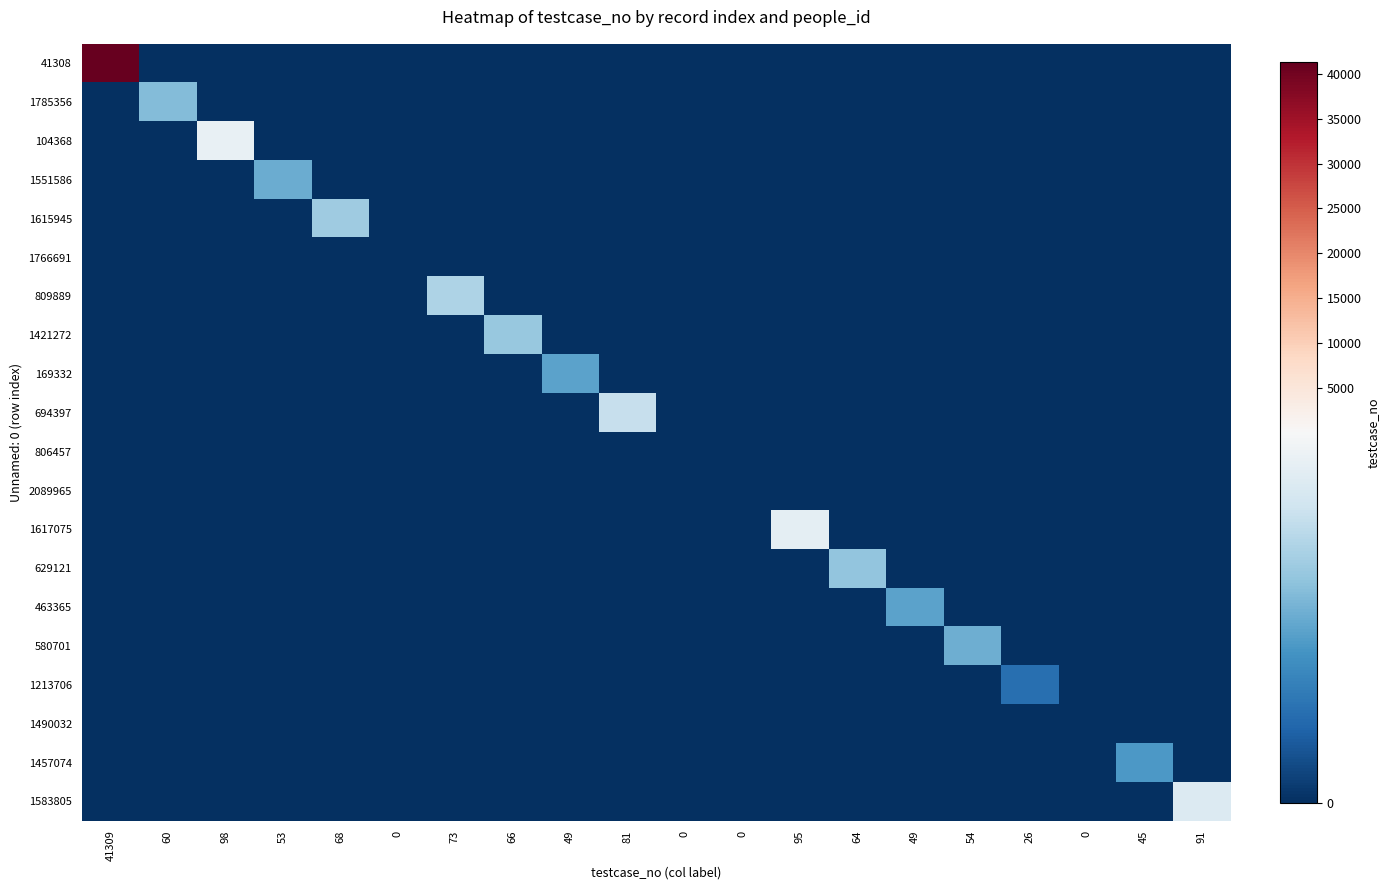

How many values in the 1551586 series exceed 0?

1